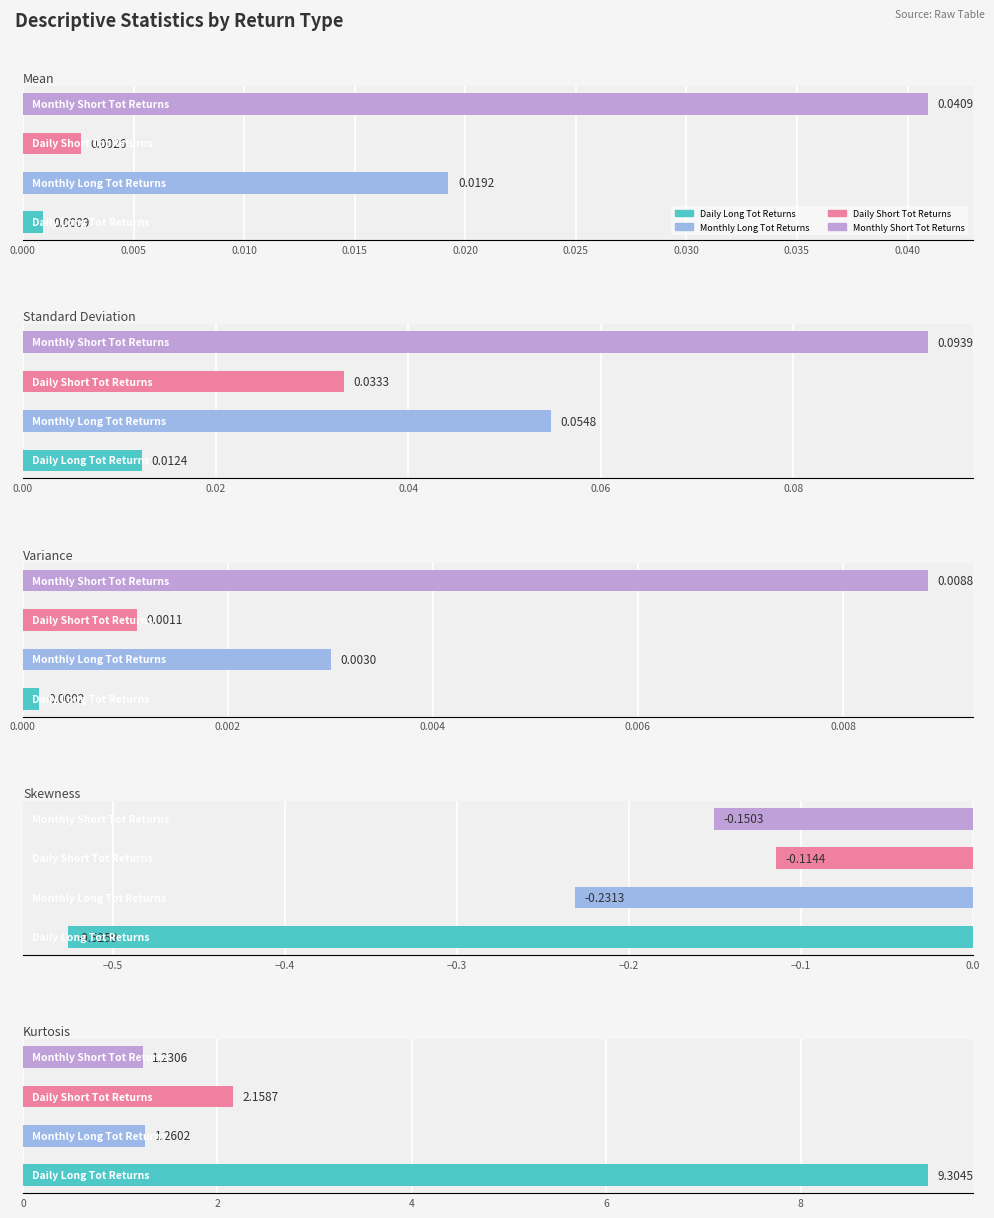

What is the spread (max minus min) of values at 0.000?

9.8